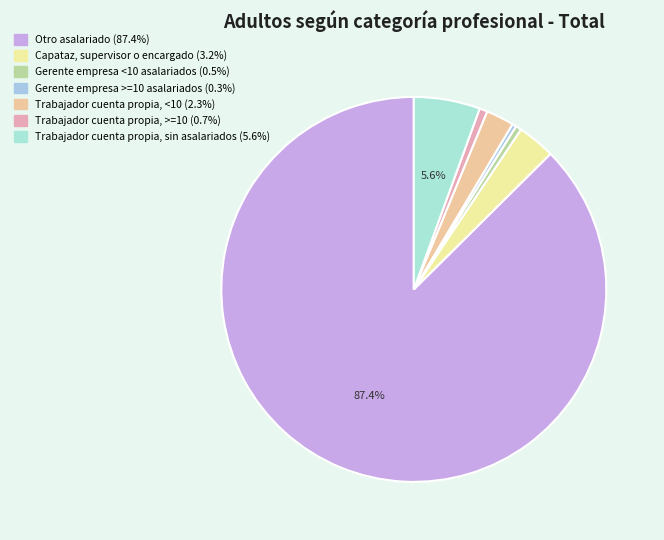

How many segments does this pie chart have?

7